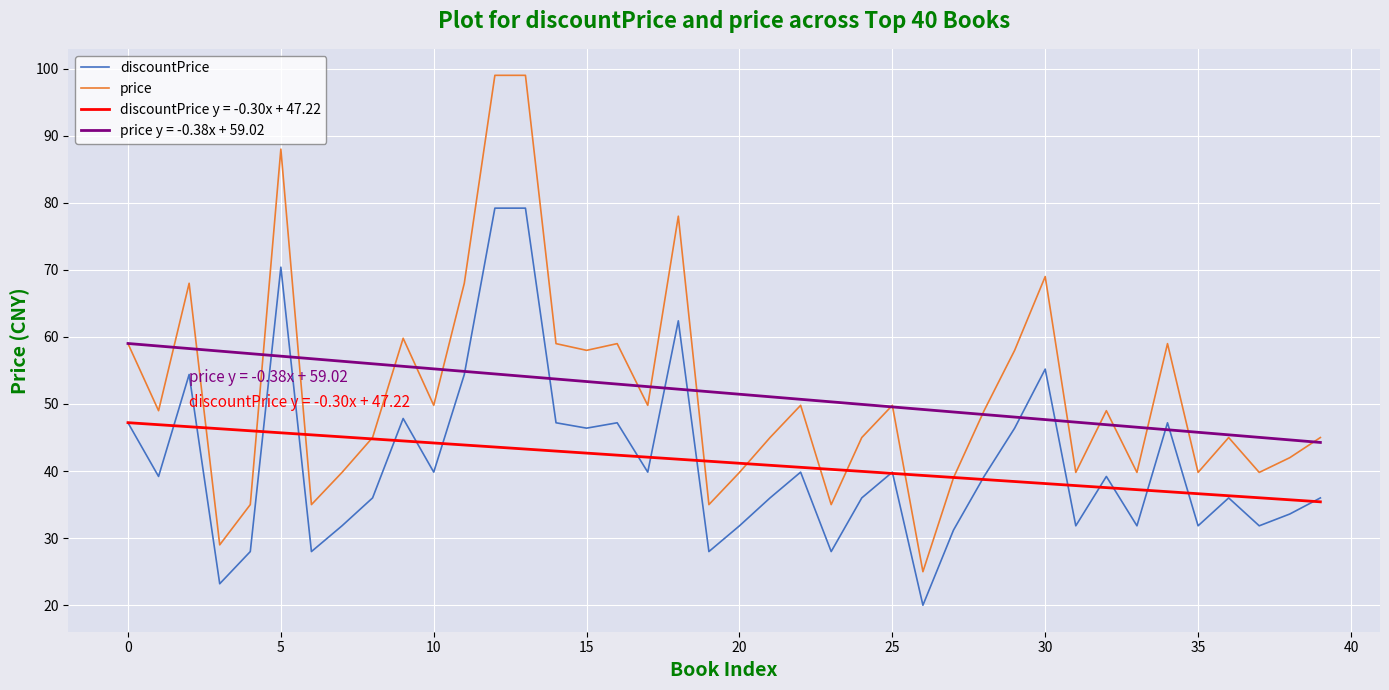

Rank the series by their maximum value, from lowest to highest.

discountPrice y = -0.30x + 47.22, price y = -0.38x + 59.02, discountPrice, price